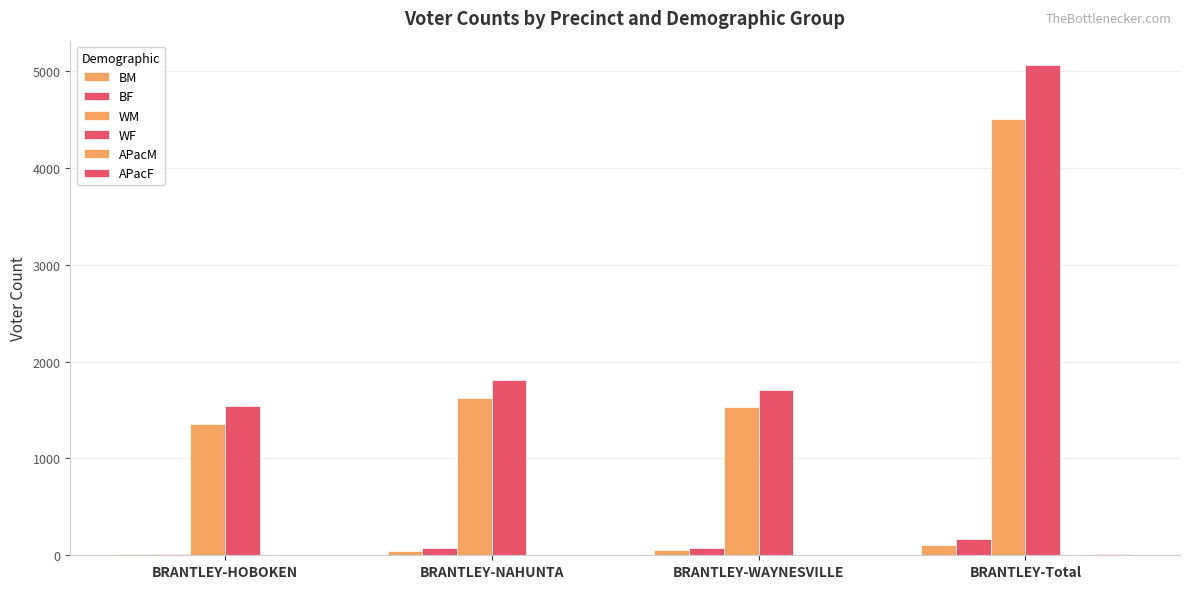

How many distinct data groups are displayed?

6